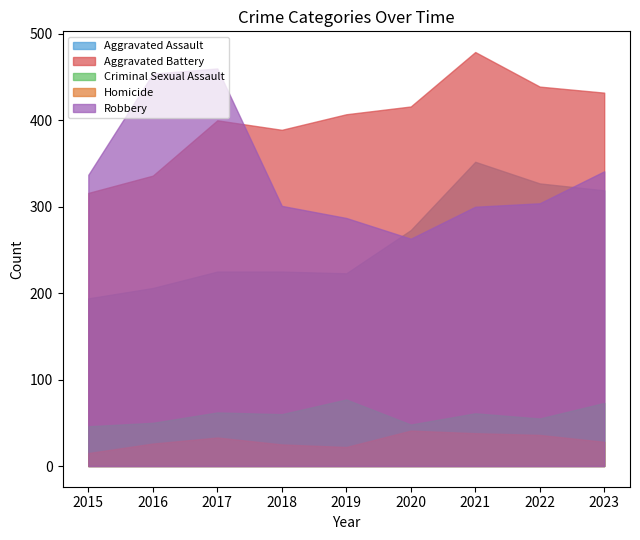

Reading right to left, list all the values displayed in this chart.

Aggravated Assault: 319	327	352	273	223	225	225	206	194
Aggravated Battery: 432	439	479	416	407	389	400	336	316
Criminal Sexual Assault: 73	55	61	48	77	60	62	50	46
Homicide: 28	36	38	41	22	25	33	26	15
Robbery: 341	304	300	263	287	301	460	454	337